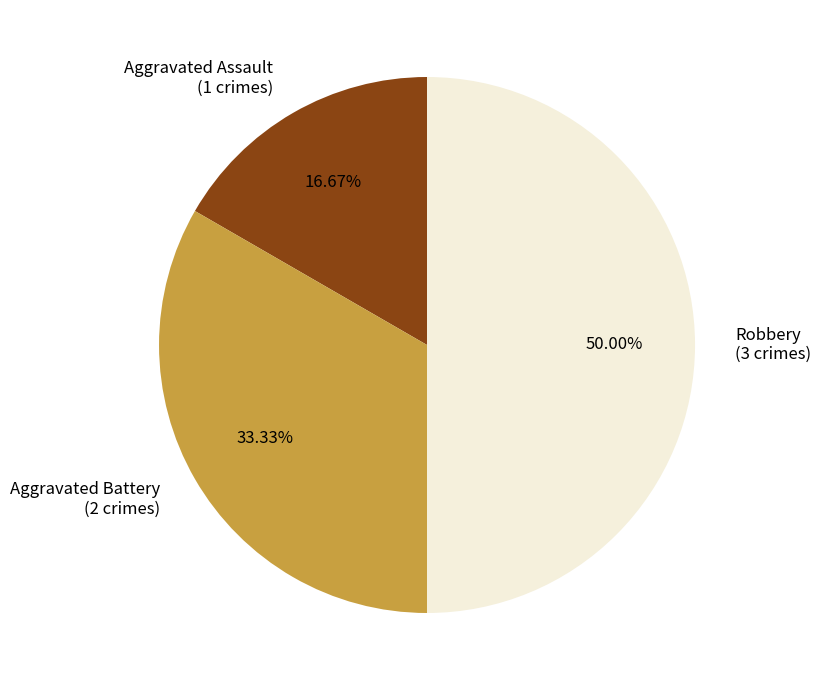

To the nearest percent, what is the difference between the Robbery and Aggravated Assault slice percentages?

33%